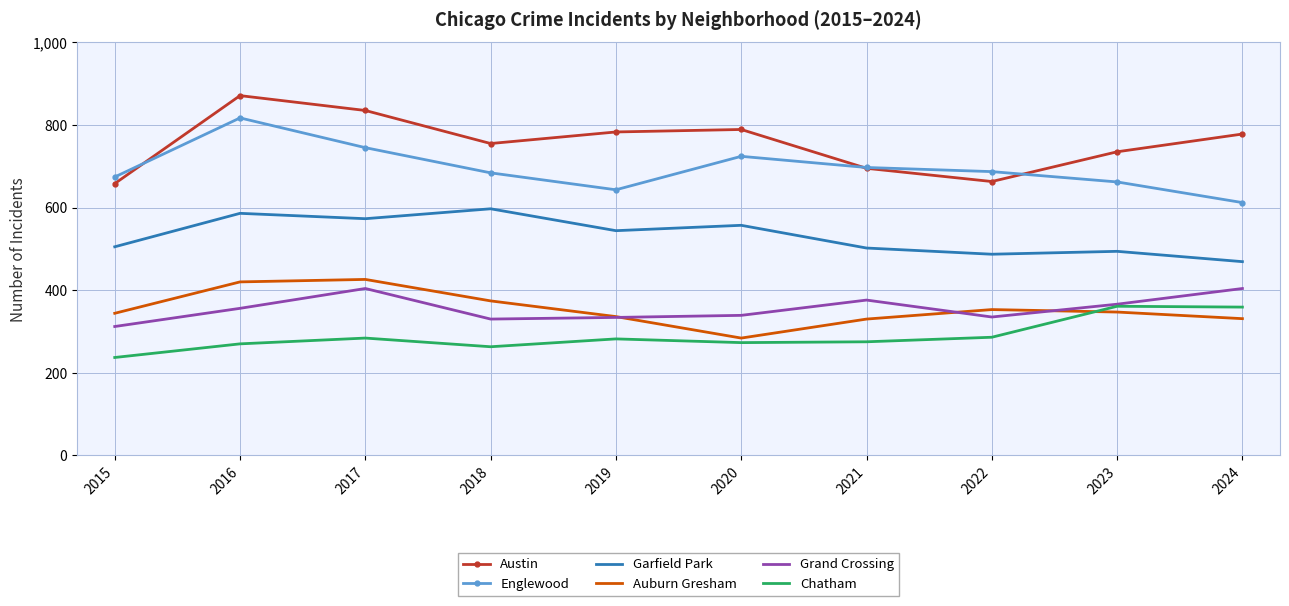

Is the value of Grand Crossing at 2022 greater than the value of Englewood at 2017?

No